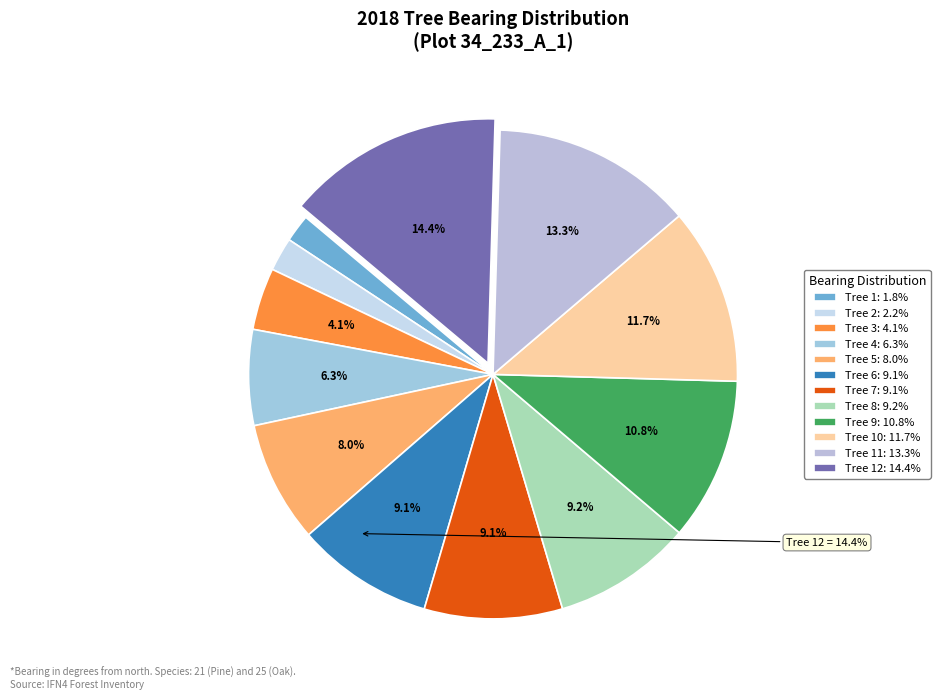

Rank the categories by value from lowest to highest.

Tree 1, Tree 2, Tree 3, Tree 4, Tree 5, Tree 6, Tree 7, Tree 8, Tree 9, Tree 10, Tree 11, Tree 12